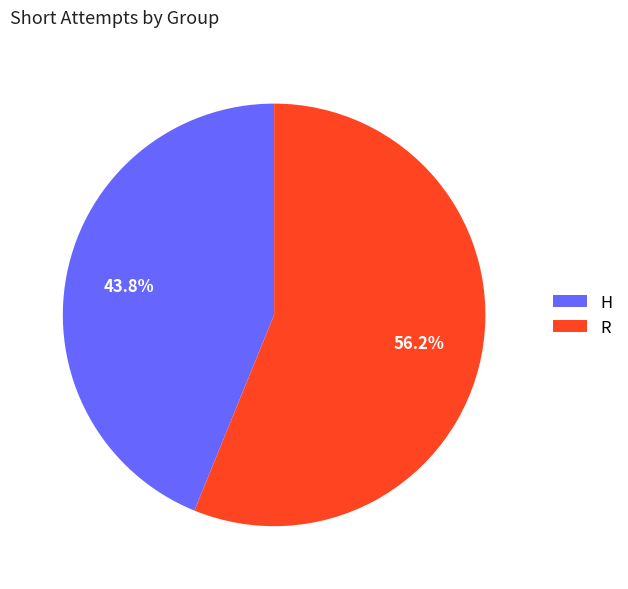

Which slice represents more than half of the pie?

R